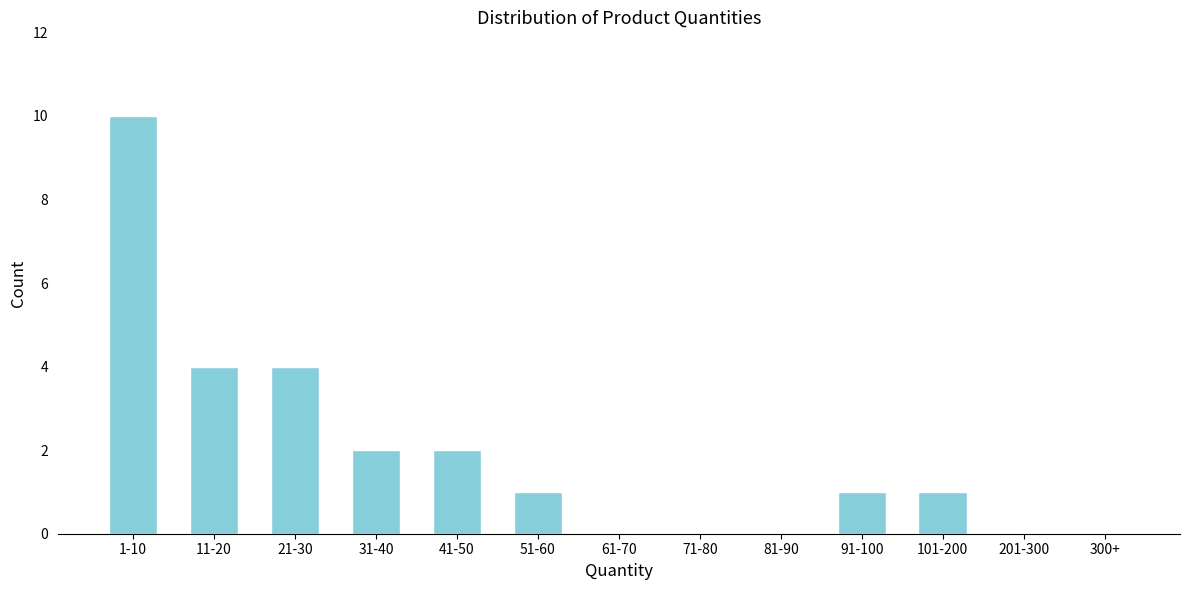

Reading right to left, extract all data points from this chart.

300+=0	201-300=0	101-200=1	91-100=1	81-90=0	71-80=0	61-70=0	51-60=1	41-50=2	31-40=2	21-30=4	11-20=4	1-10=10